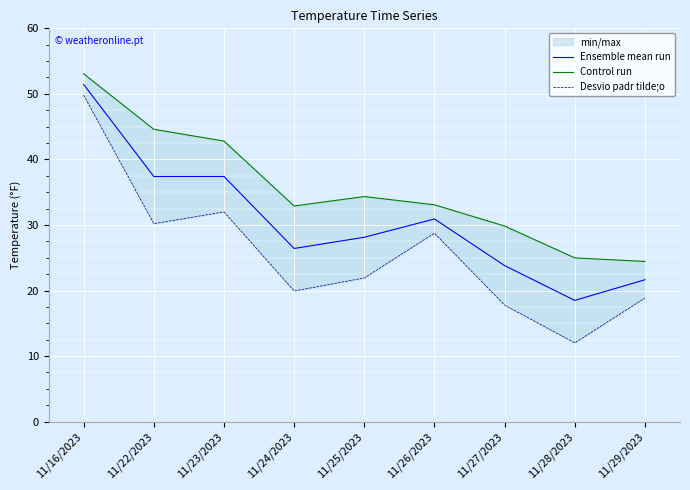

Reading right to left, transcribe all the data shown in this chart.

Ensemble mean run: 21.6	18.5	23.8	30.9	28.1	26.4	37.4	37.4	51.4
Control run: 24.4	25.0	29.8	33.1	34.3	32.9	42.8	44.6	53.1
Desvio padr tilde;o: 18.9	12.0	17.8	28.8	21.9	19.9	32.0	30.2	49.8